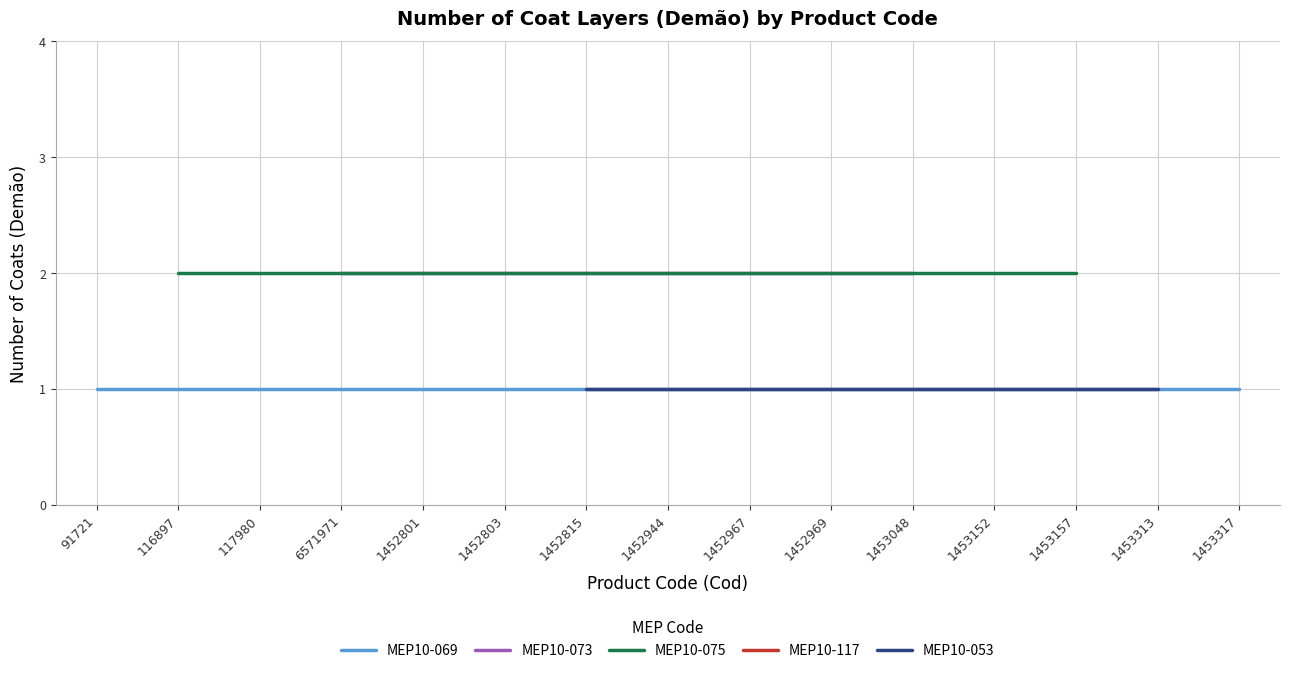

What position from the left is 1452944?

8